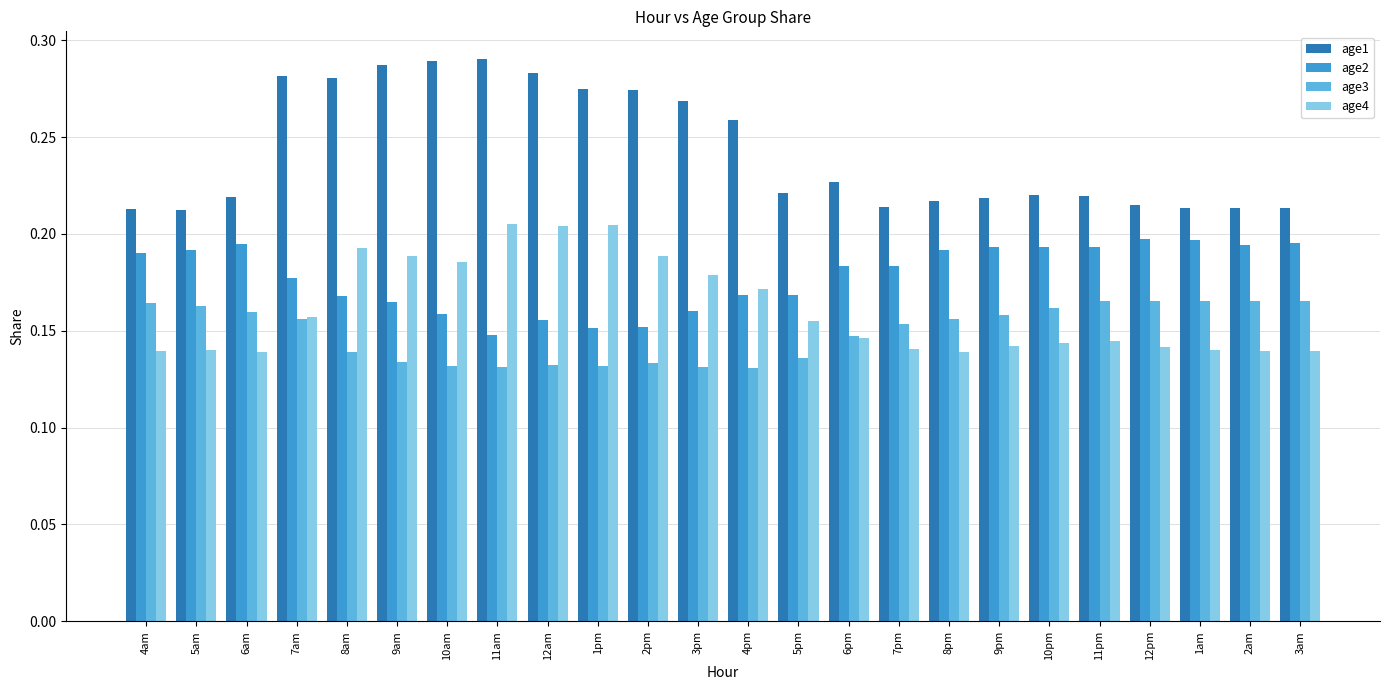

Between 11am and 11pm, which series saw the biggest shift?

age1